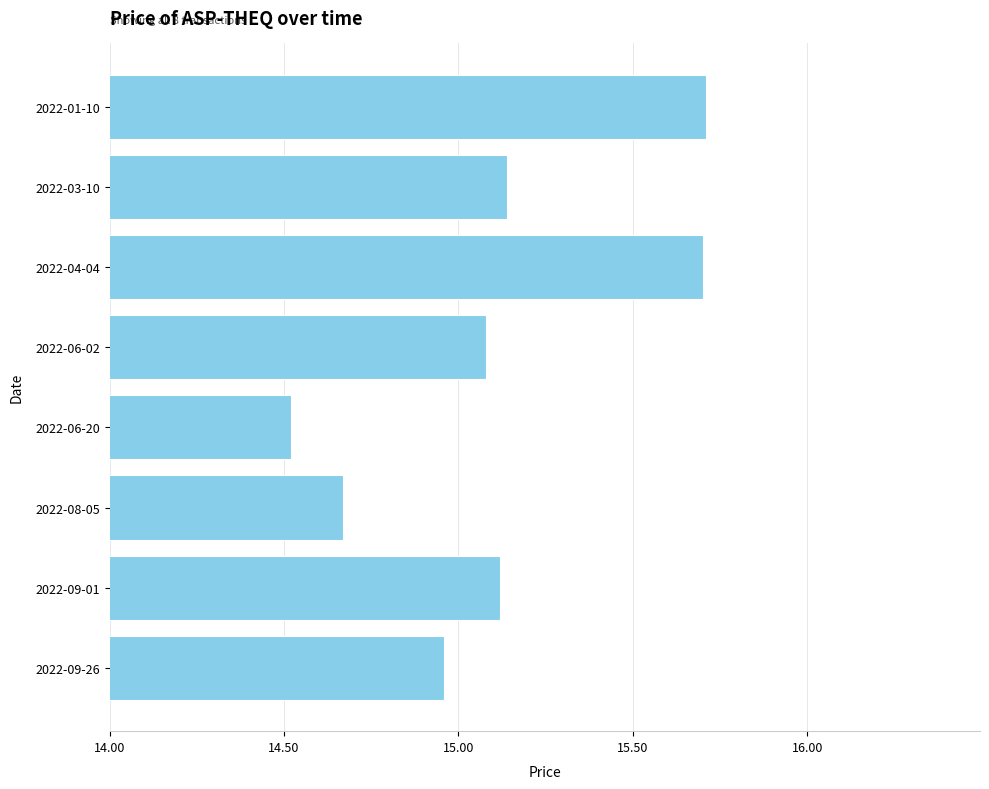

What is the difference between the maximum and second lowest values?

1.0